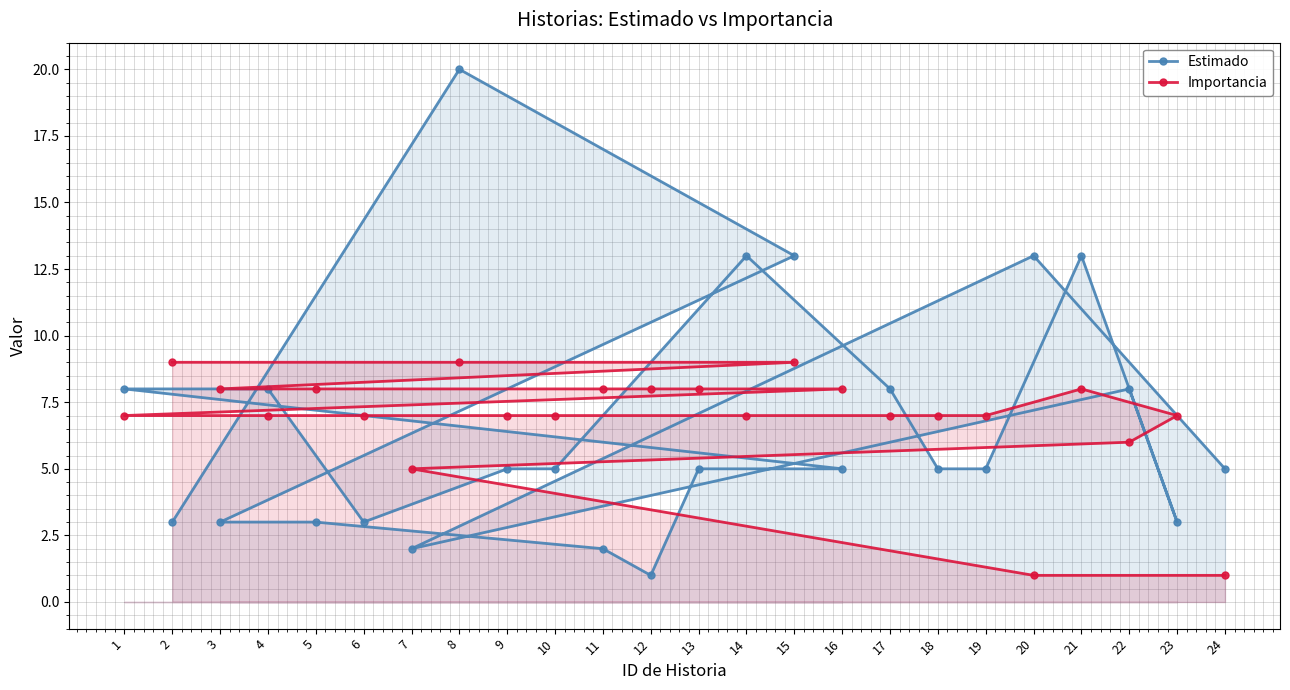

What is the value of the Importancia point at the 21st from the left?

8